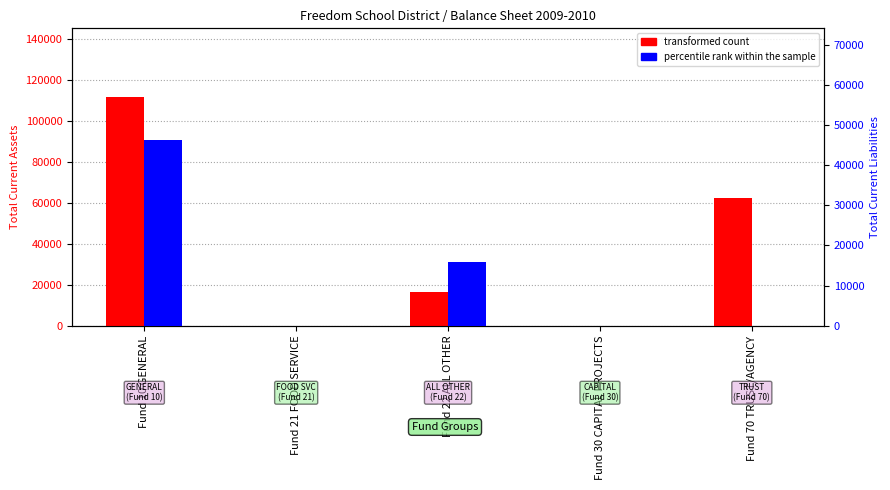

Reading left to right, what are all the values shown in this chart?

transformed count: Fund 10 GENERAL=111506.9	Fund 21 FOOD SERVICE=0.0	Fund 22 ALL OTHER=16444.3	Fund 30 CAPITAL PROJECTS=0.0	Fund 70 TRUST/AGENCY=62330.6
percentile rank within the sample: Fund 10 GENERAL=46267.5	Fund 21 FOOD SERVICE=0.0	Fund 22 ALL OTHER=15909.3	Fund 30 CAPITAL PROJECTS=0.0	Fund 70 TRUST/AGENCY=0.0